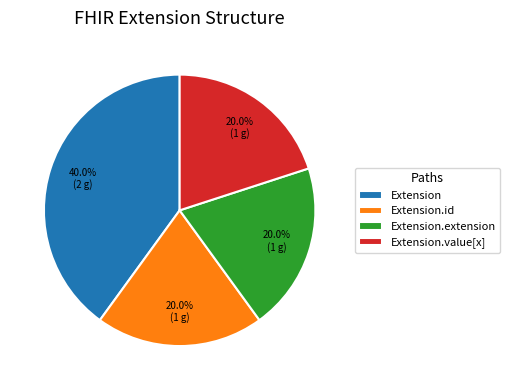

Which slice is the largest?

Extension